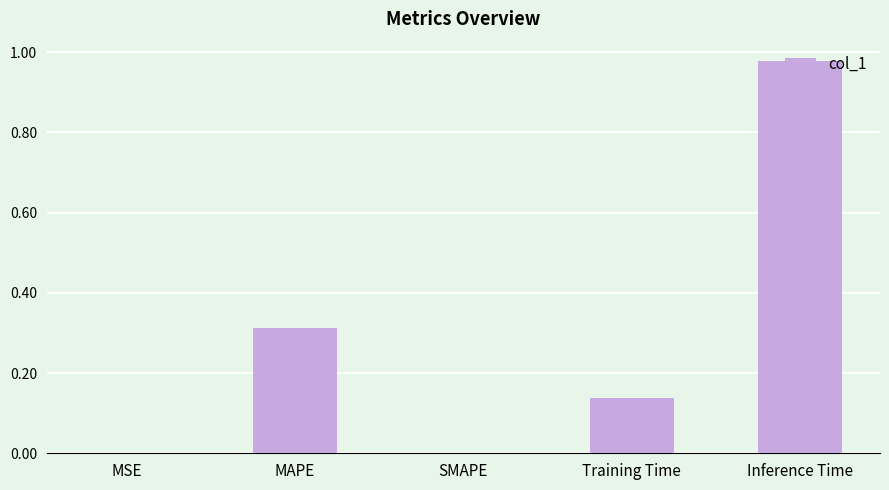

What is the sum of the values at Inference Time and Training Time?

1.1